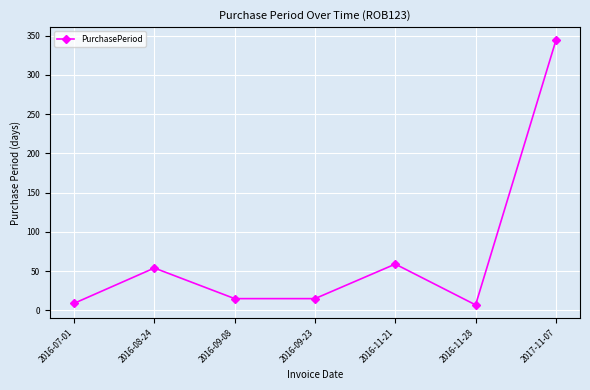

What is the label of the 4th point from the right?

2016-09-23